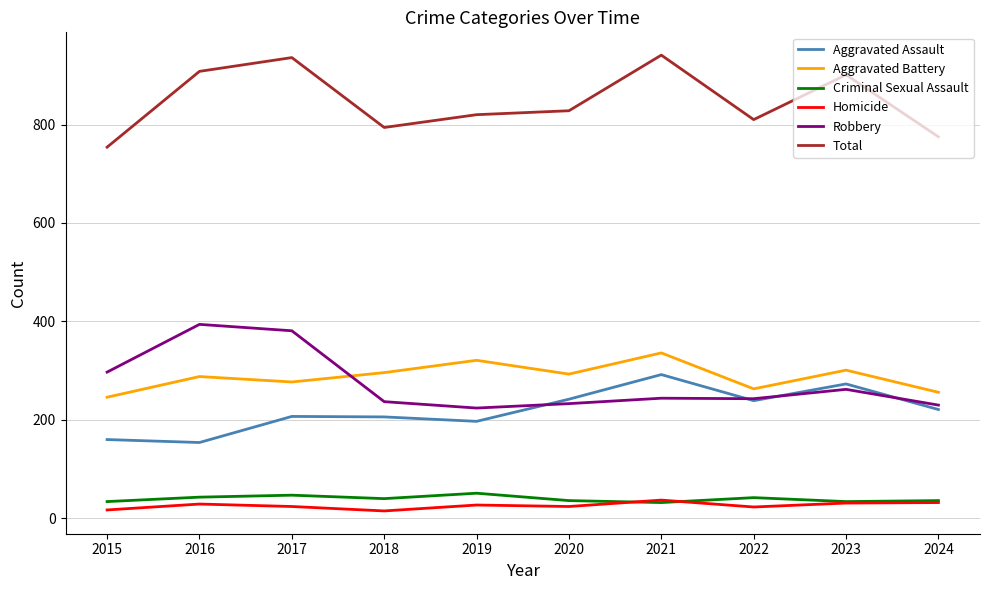

What is the lowest value of the Criminal Sexual Assault series?

32